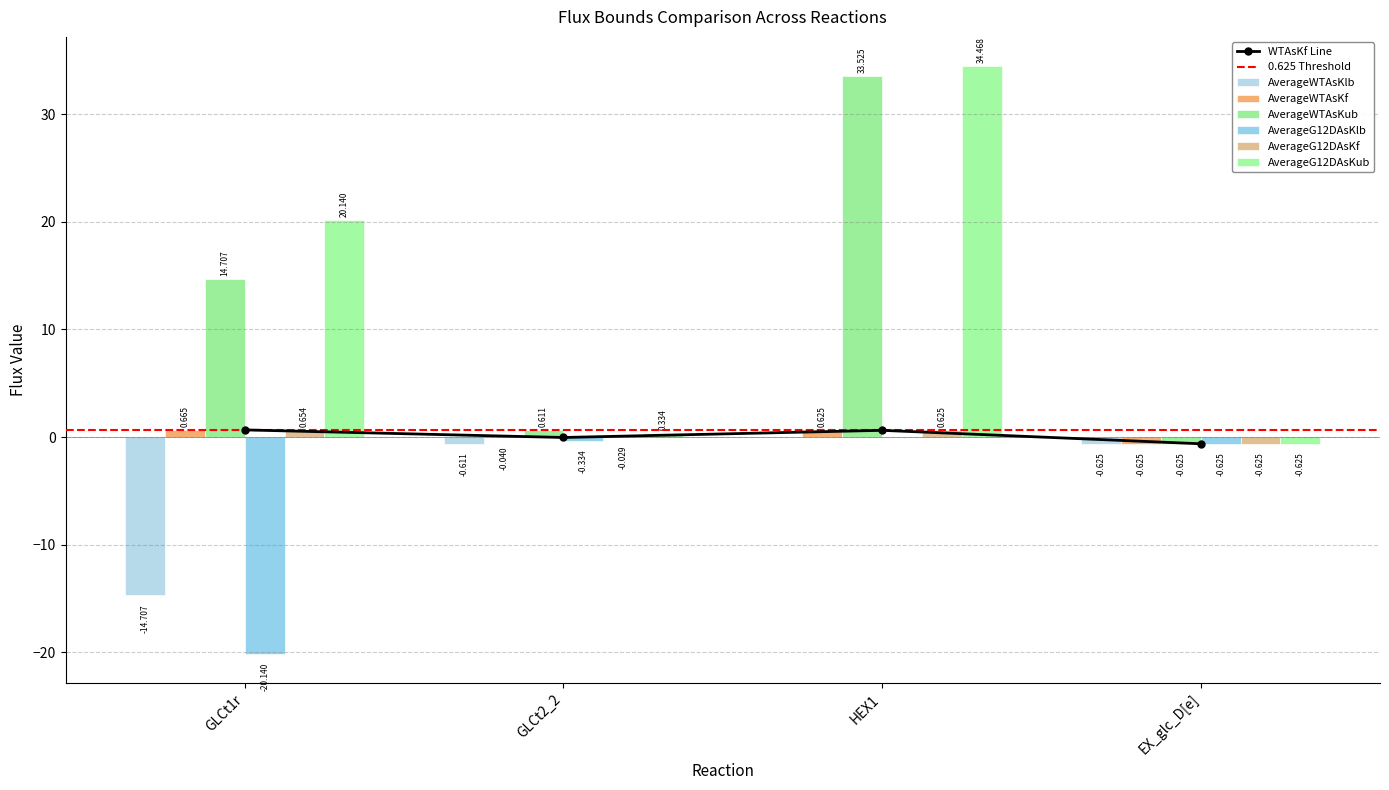

What is the difference between the maximum and minimum values in the AverageG12DAsKub series?

35.1